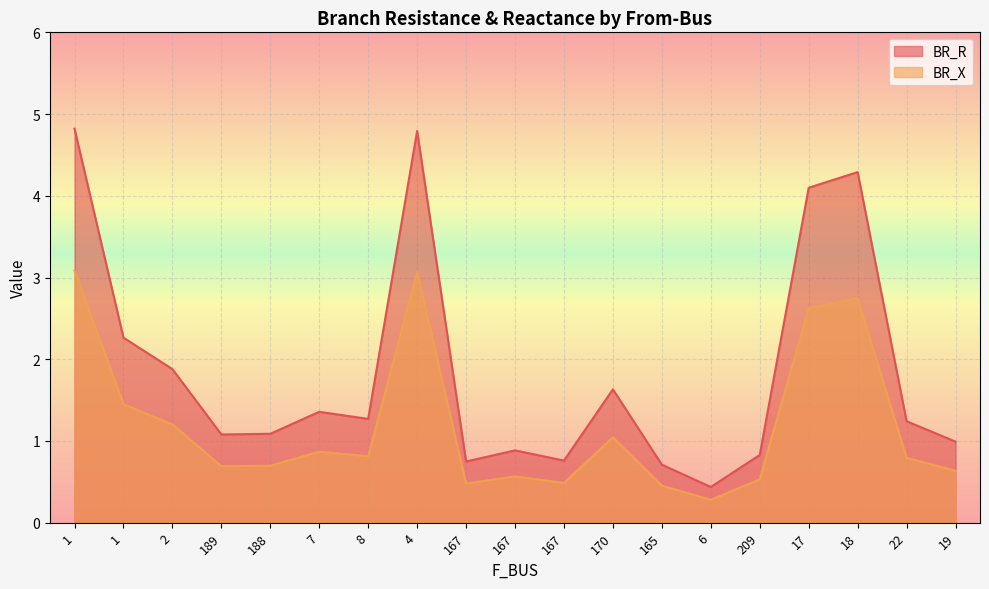

What is the minimum value shown in the chart?

0.3